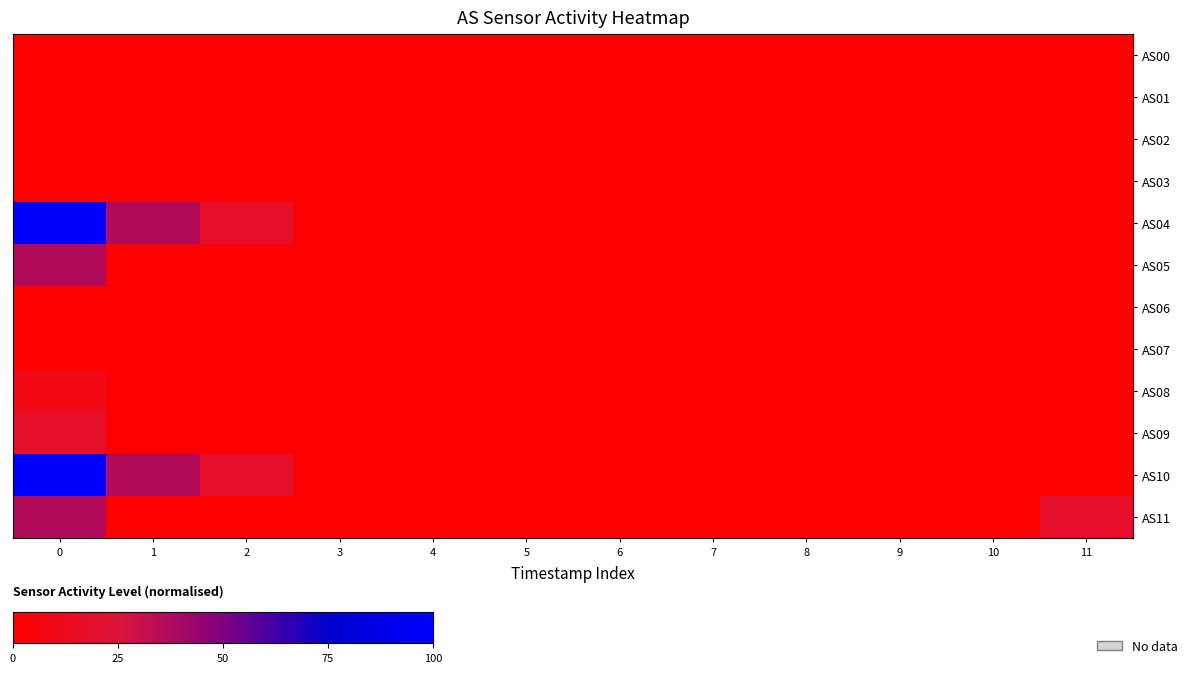

Which series has the widest spread of values?

AS04